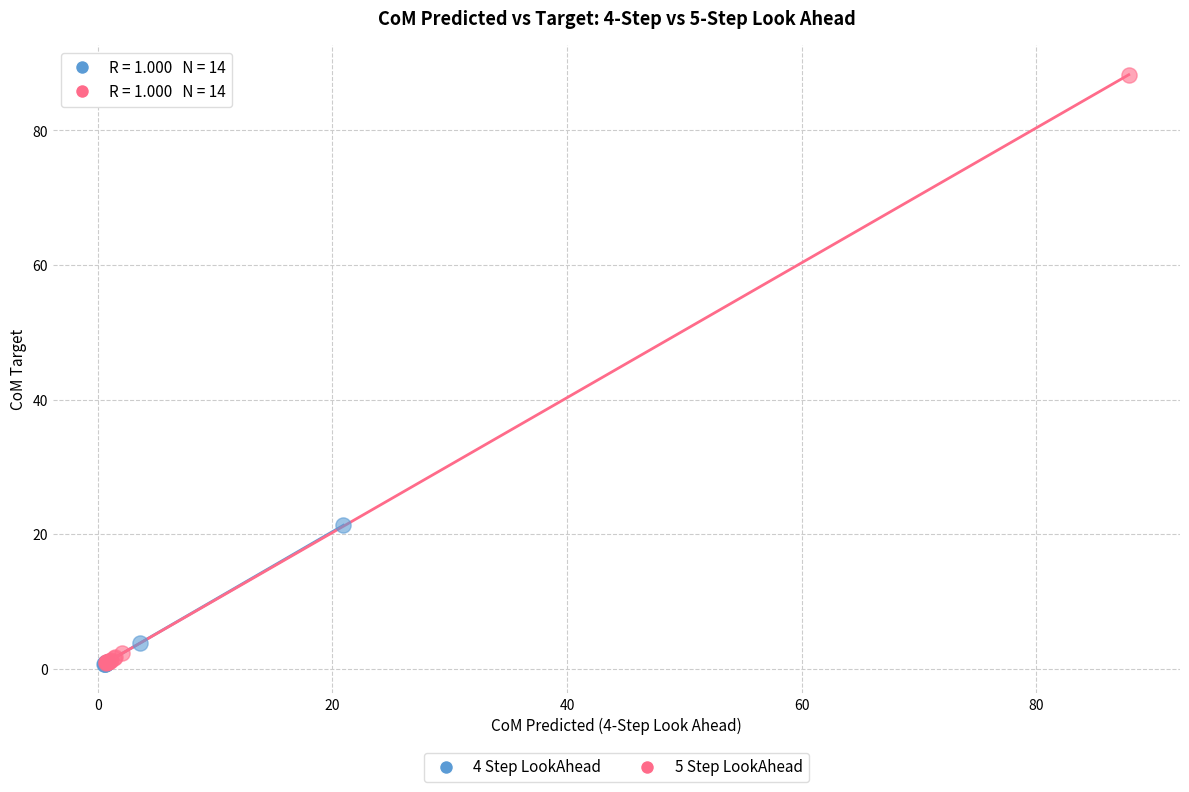

Which series contains the highest Y value?

5 Step LookAhead